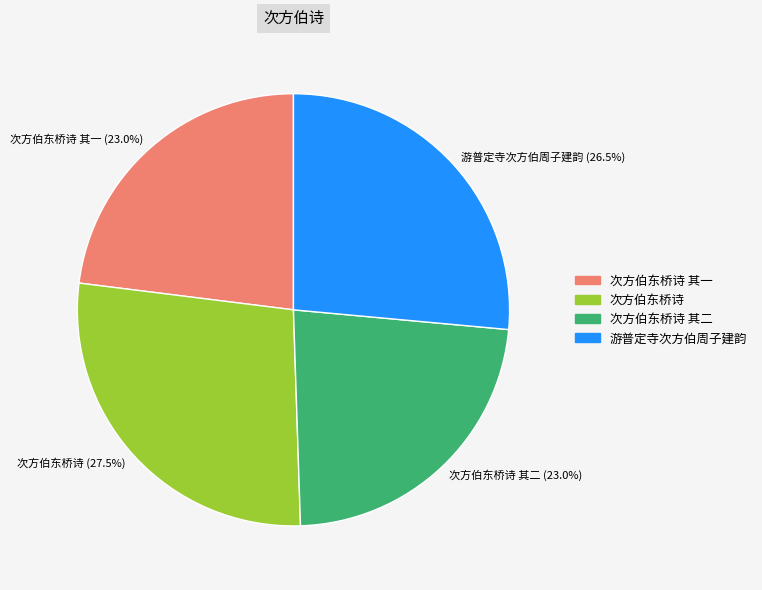

Count the number of slices in the pie.

4